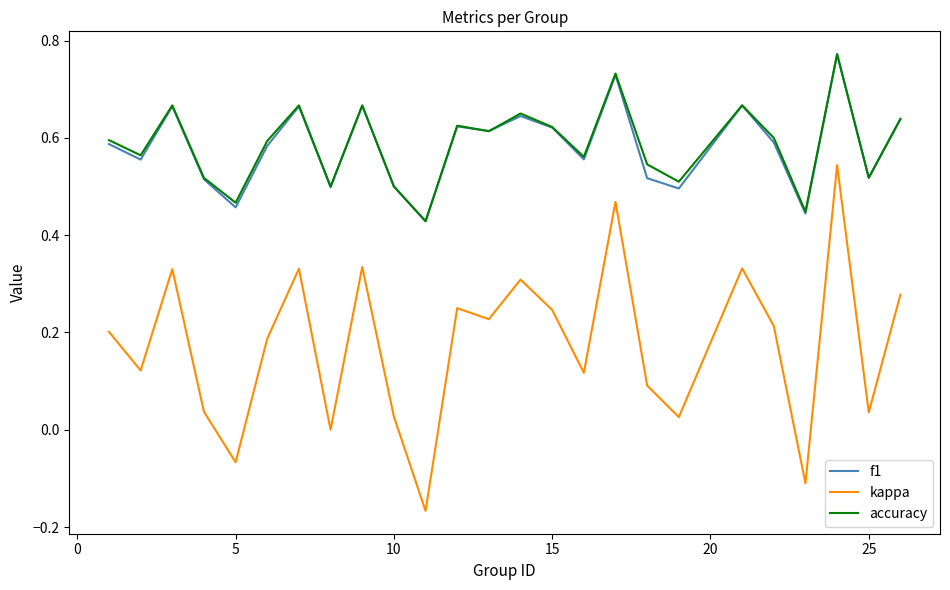

True or false: f1 and kappa intersect in this chart.

False